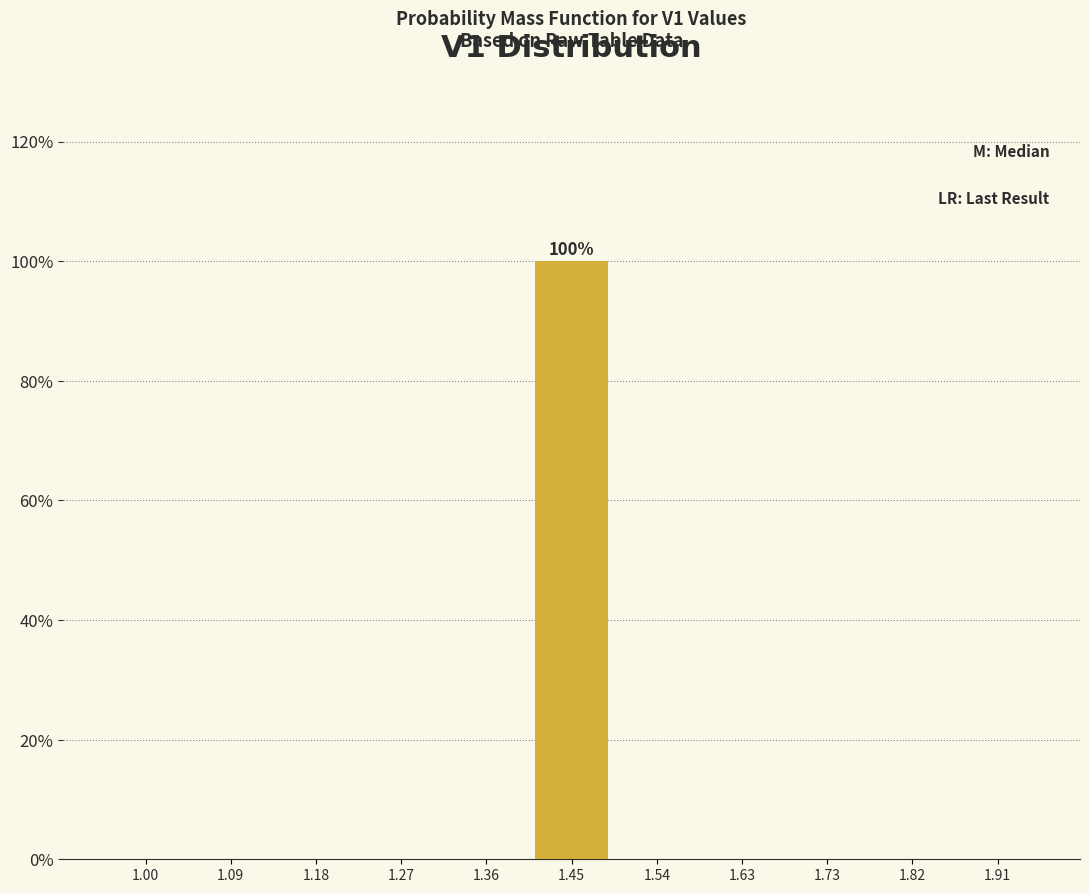

Which range on the x-axis has the tallest bar?

1.41 to 1.50